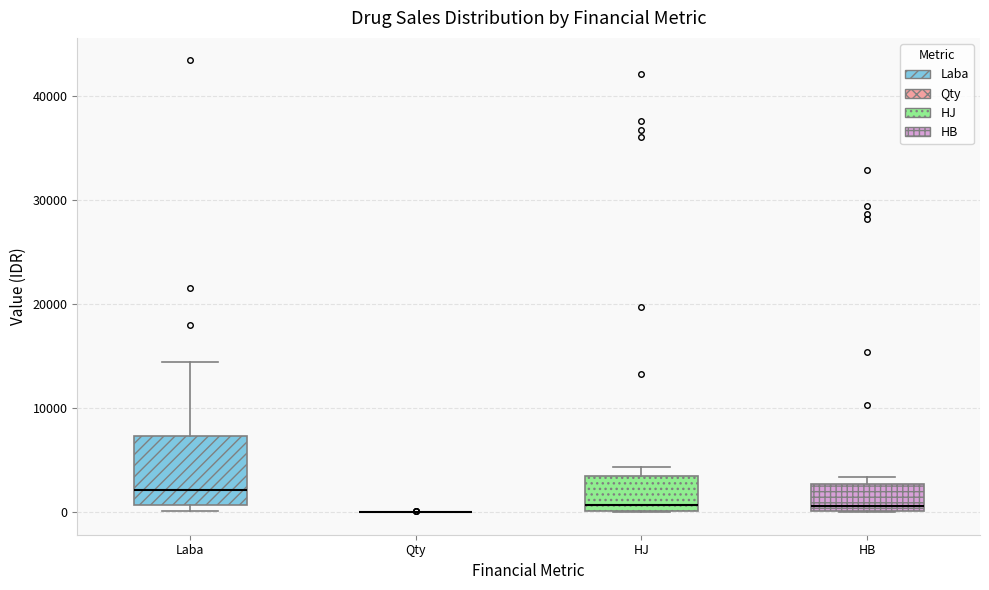

Reading left to right, transcribe this box plot: for each box, give where its median line is, the range the box spans, and where its two whiskers end, as read against the y-axis. The values are not printed on the chart, so give them approximately, as read against the axis.

Laba: median 2000, box 1000 to 7000, whiskers 0 to 14000
Qty: box collapsed to a line at 0, whiskers 0 to 0
HJ: median 1000, box 0 to 3000, whiskers 0 to 4000
HB: median 1000, box 0 to 3000, whiskers 0 to 3000 (just above the box's upper edge)